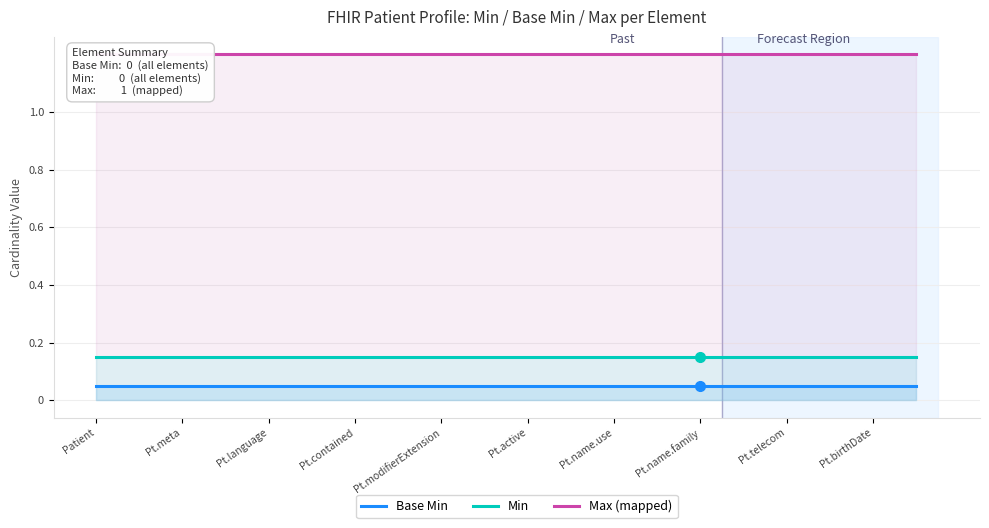

What are all the series names shown in the legend?

Base Min, Min, Max (mapped)